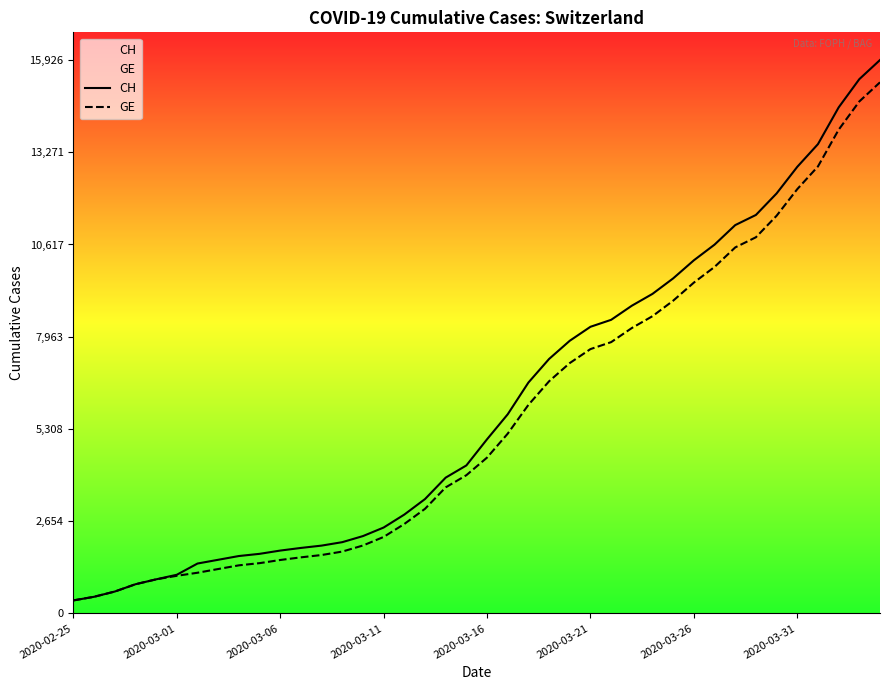

How many series are shown in this chart?

2